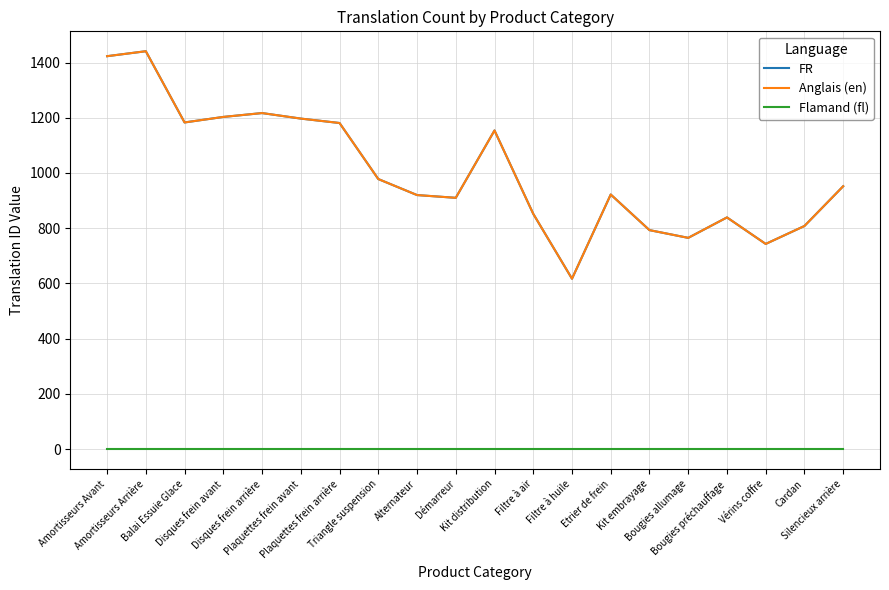

Does the chart display data point markers on the line(s)?

No